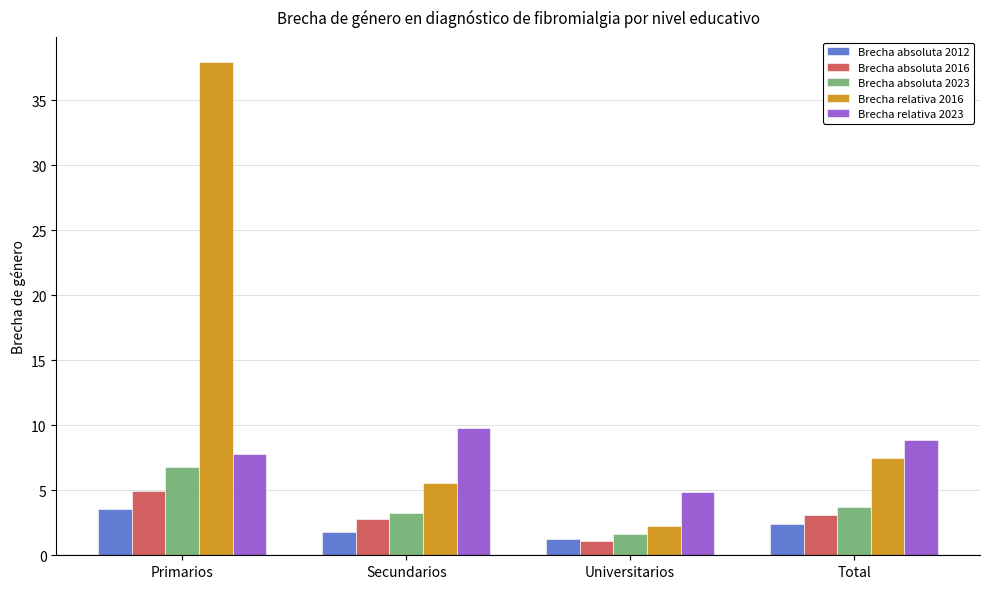

Is the value of Brecha absoluta 2023 at Primarios greater than the value of Brecha absoluta 2012 at Primarios?

Yes